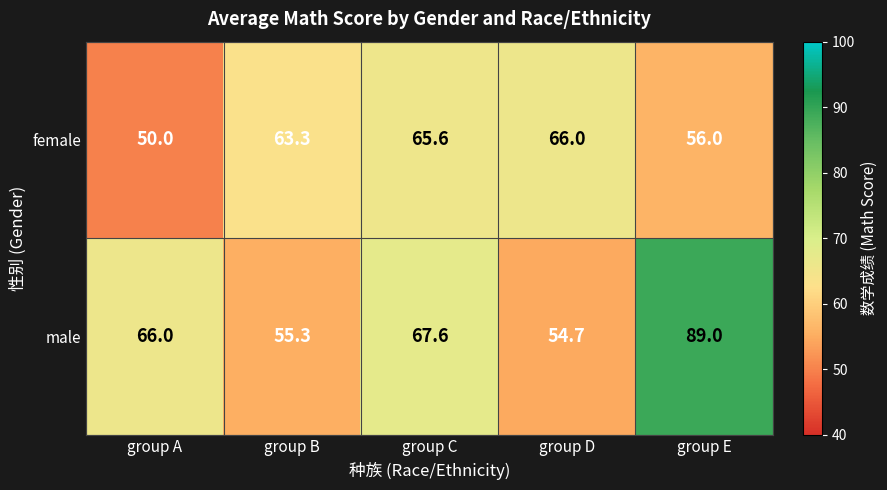

At which category is the sum across all series the highest?

group E